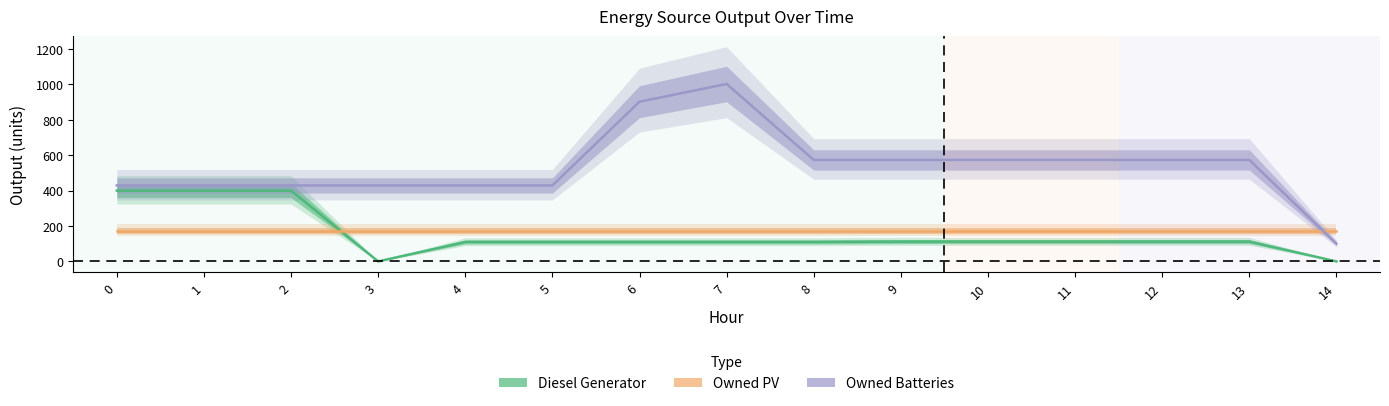

At how many categories does at least one series exceed 318?

14